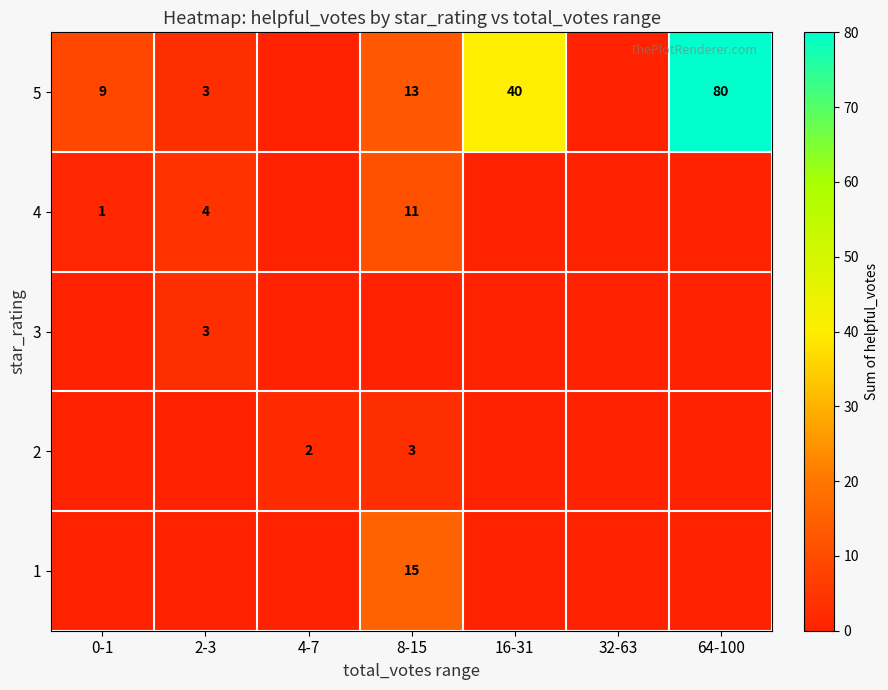

What is the difference between the 5 values at 64-100 and 8-15?

67